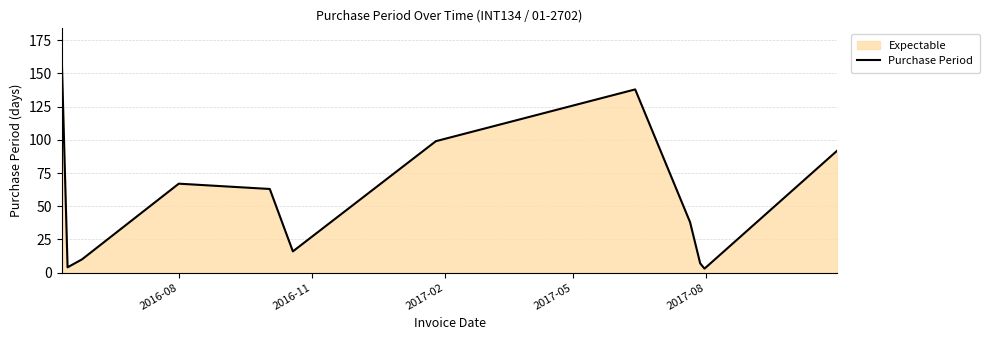

What is the maximum value shown in the chart?

160